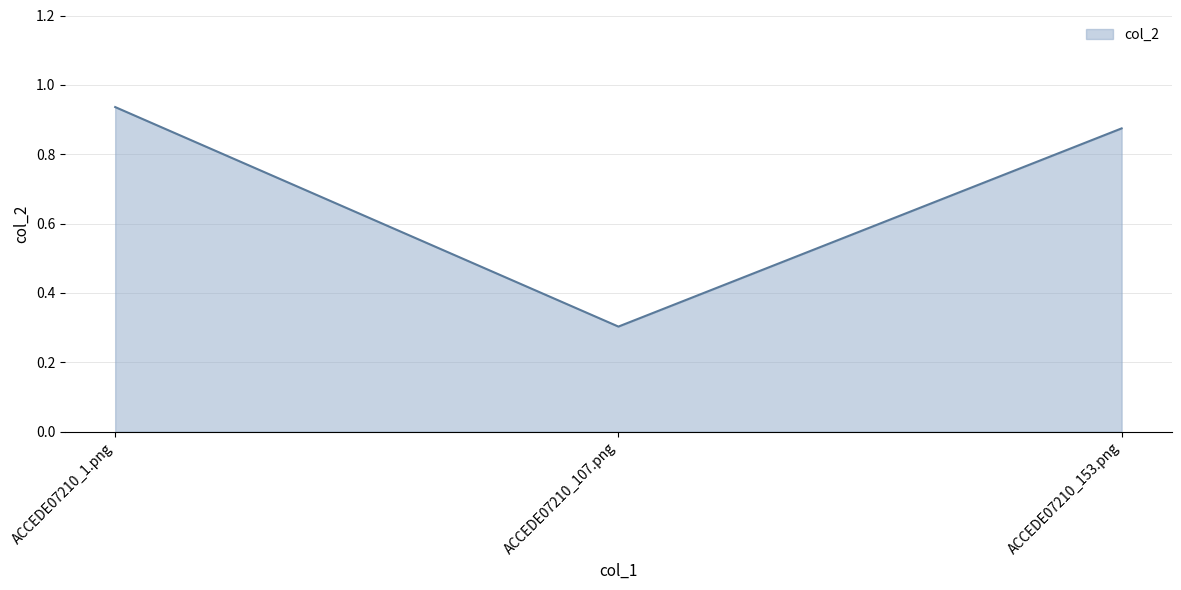

What is the sum of all values?

2.1